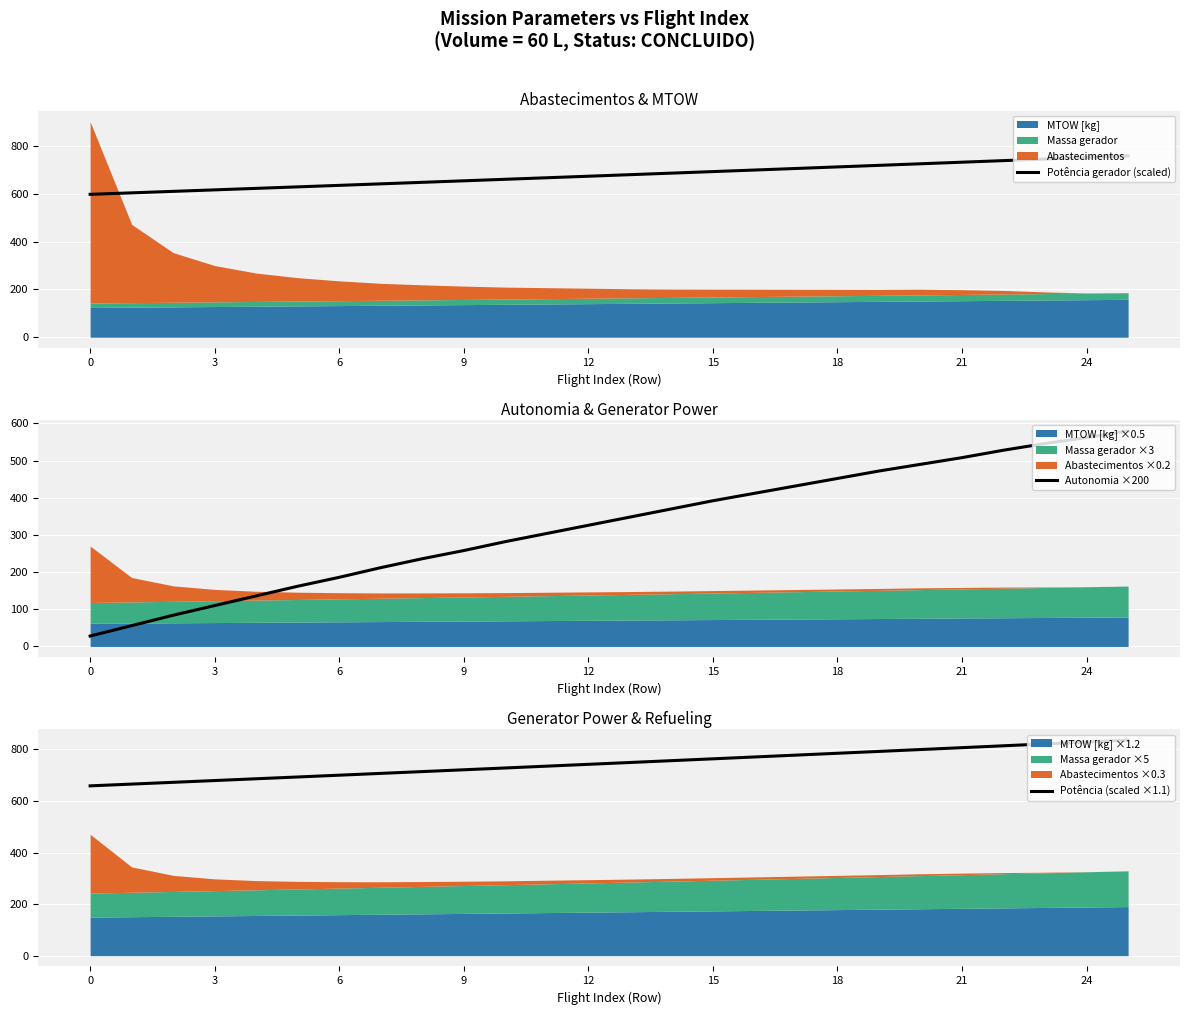

The value of Potência gerador (scaled) at 6 is 932.8. True or false?

False